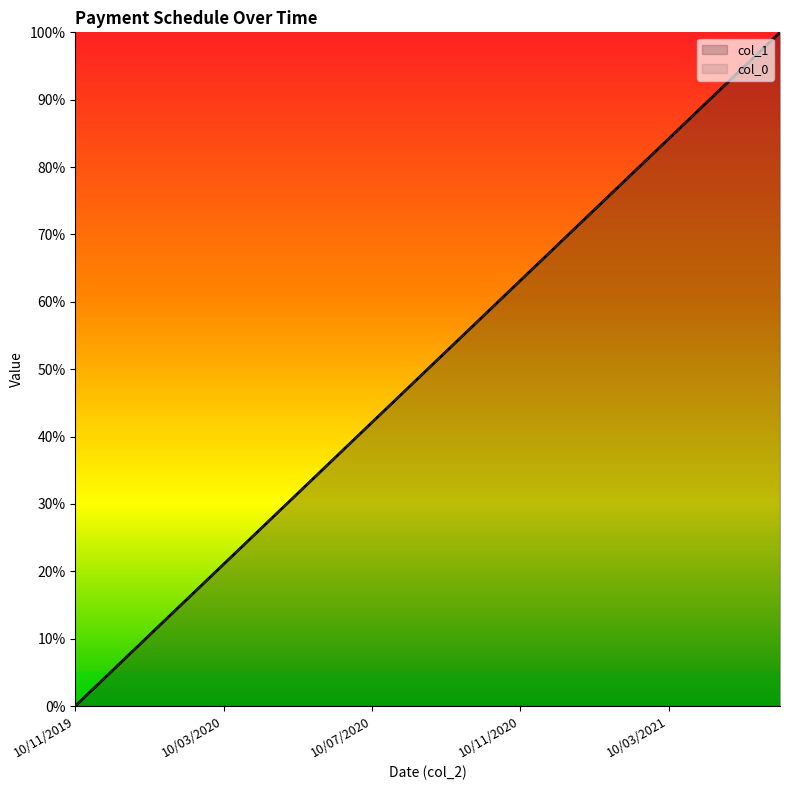

Which category has the highest value in the col_0 series?

10/06/2021